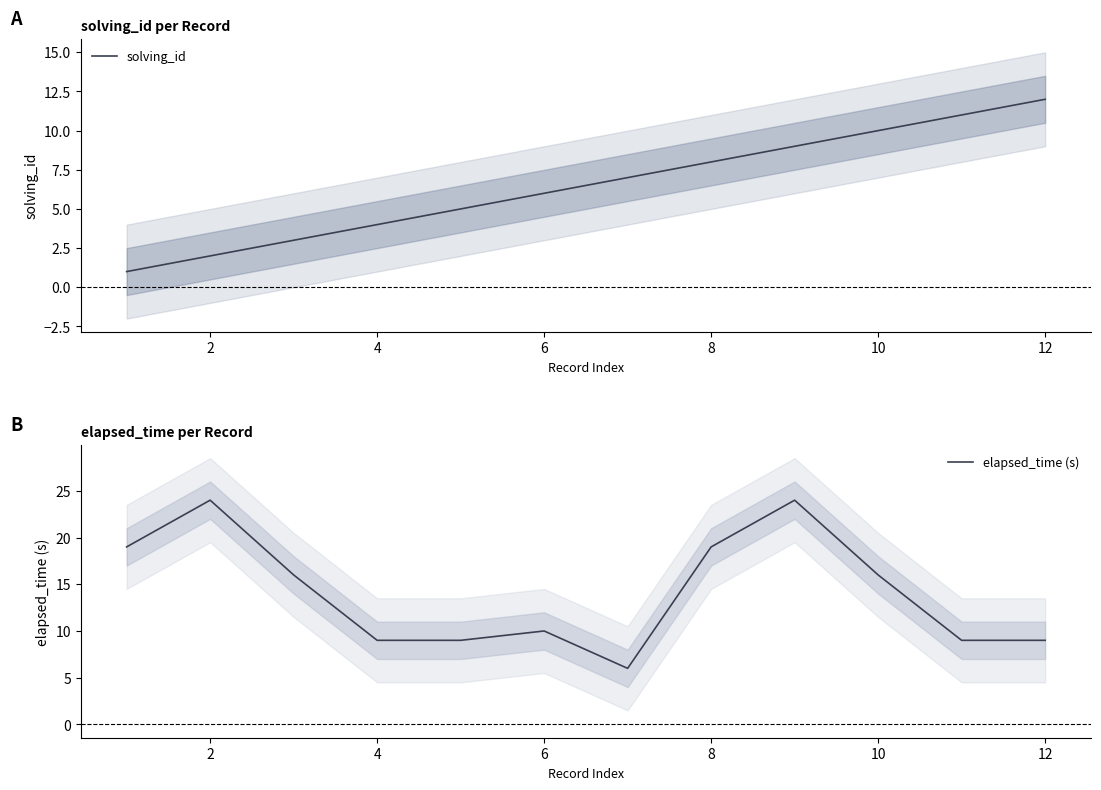

Where is the first local maximum for elapsed_time (s)?

2